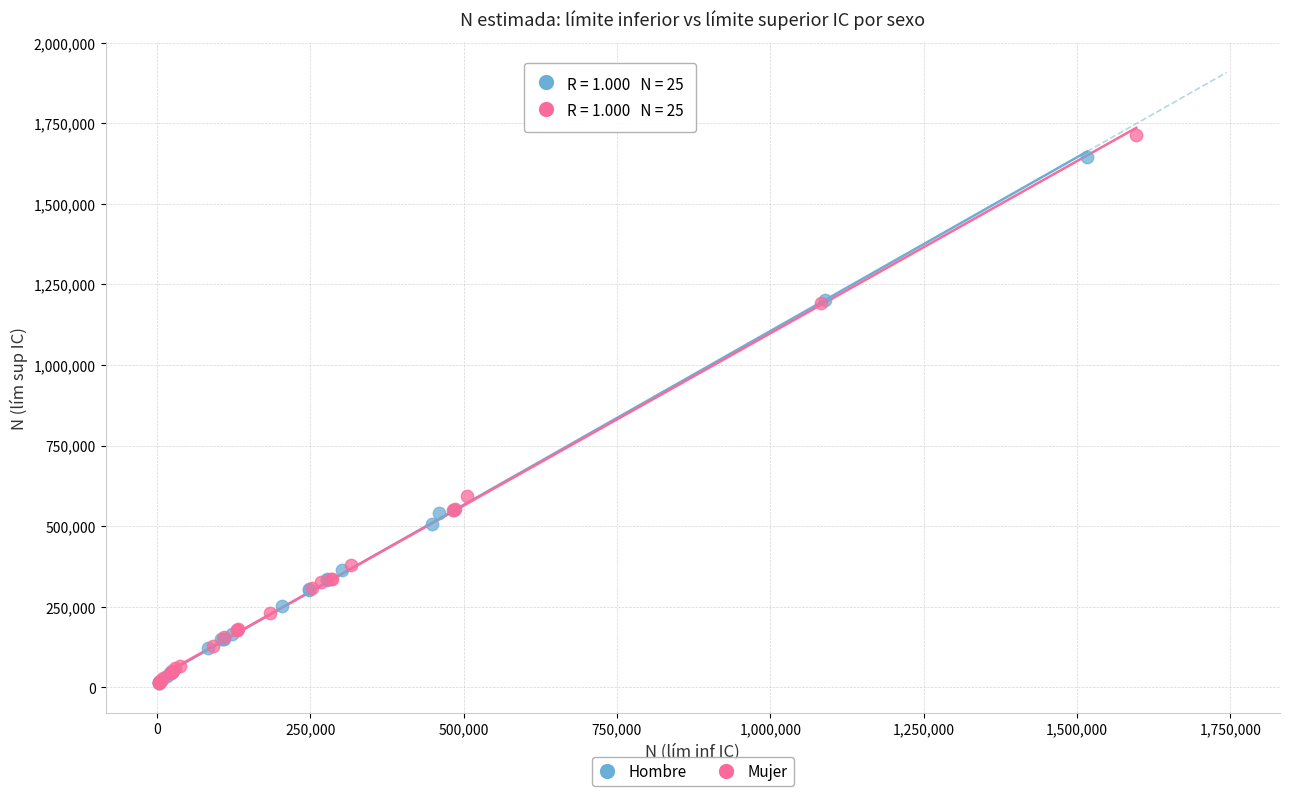

What are all the series names shown in the legend?

Hombre, Mujer